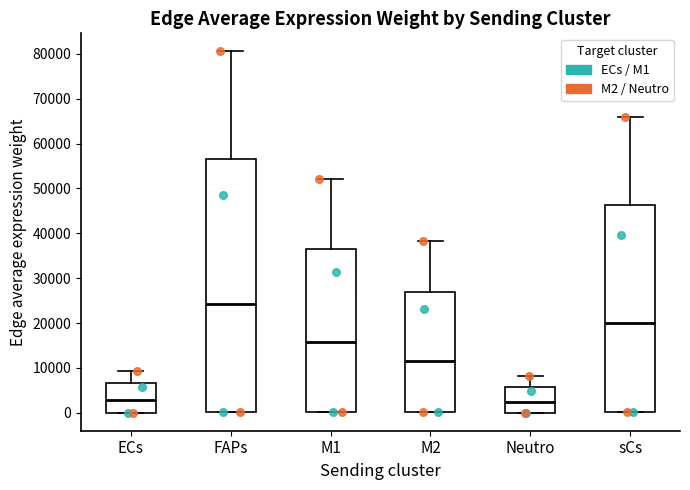

Which box's median line is the highest?

FAPs